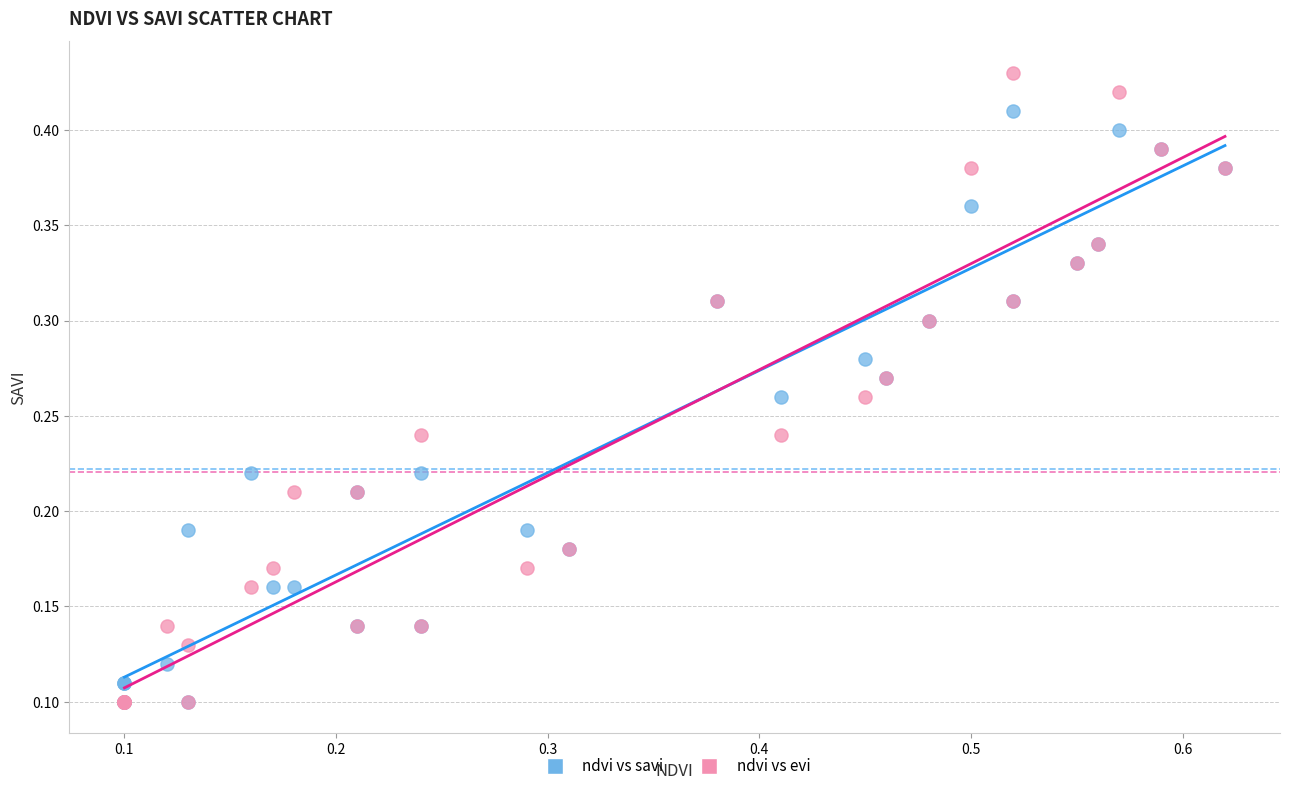

Which series contains the highest Y value?

ndvi vs evi